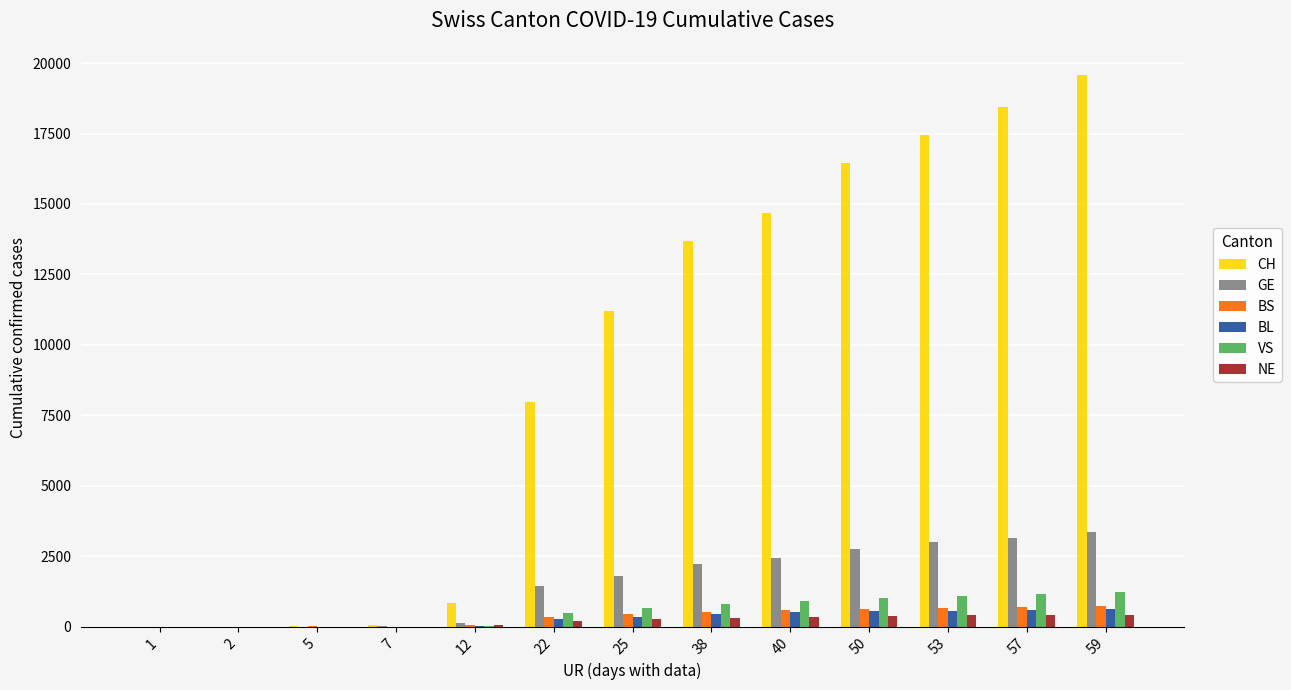

What are all the series names shown in the legend?

CH, GE, BS, BL, VS, NE